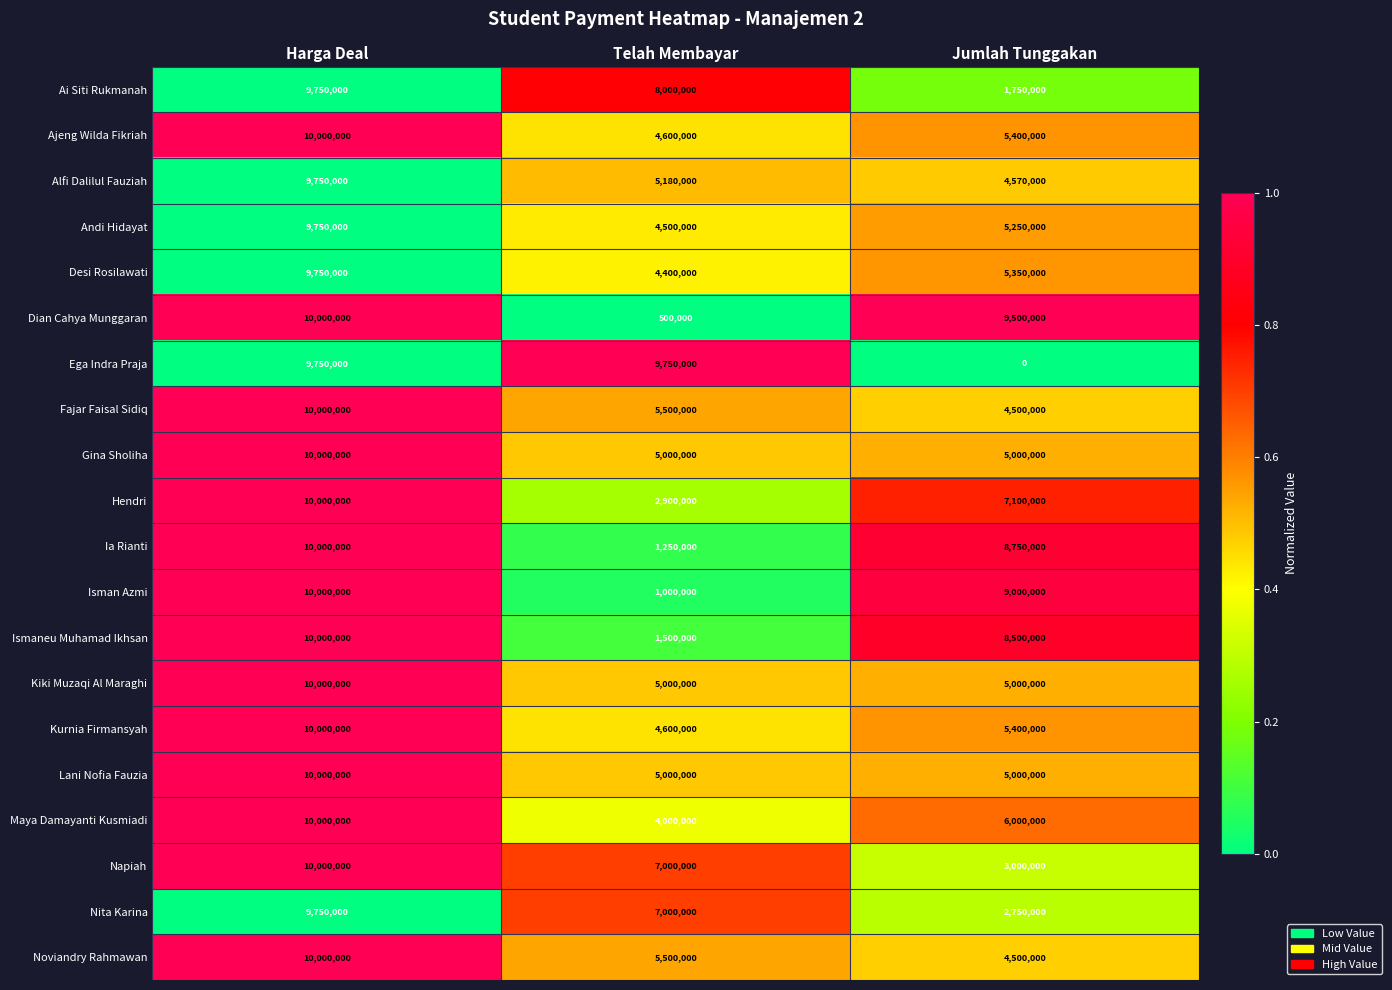

Between Harga Deal and Telah Membayar, which series saw the biggest shift?

Dian Cahya Munggaran